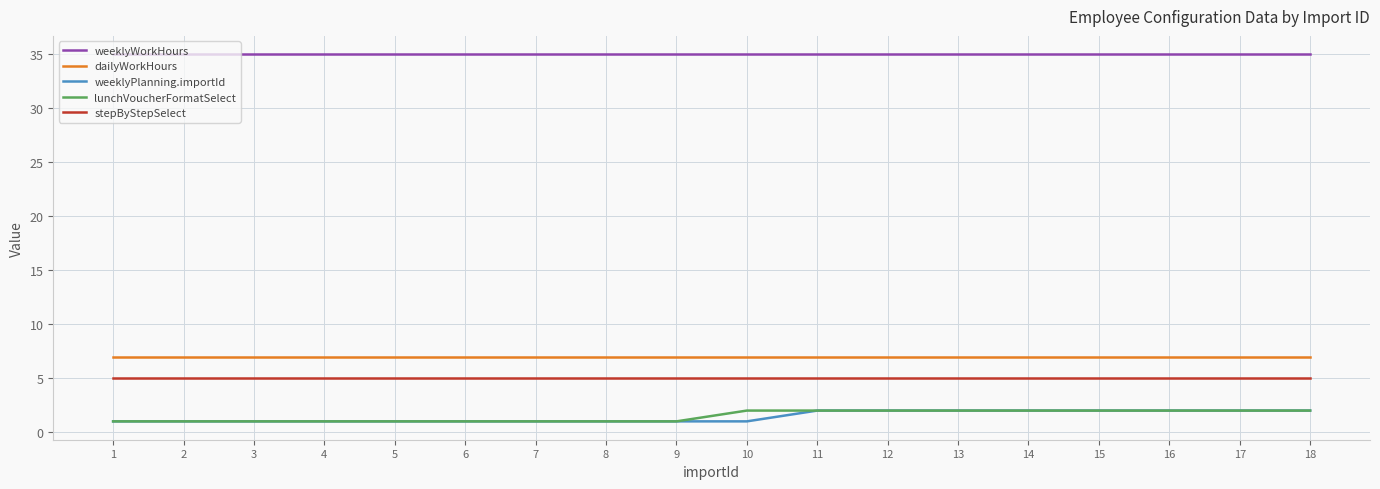

What is the lowest value of the weeklyWorkHours series?

35